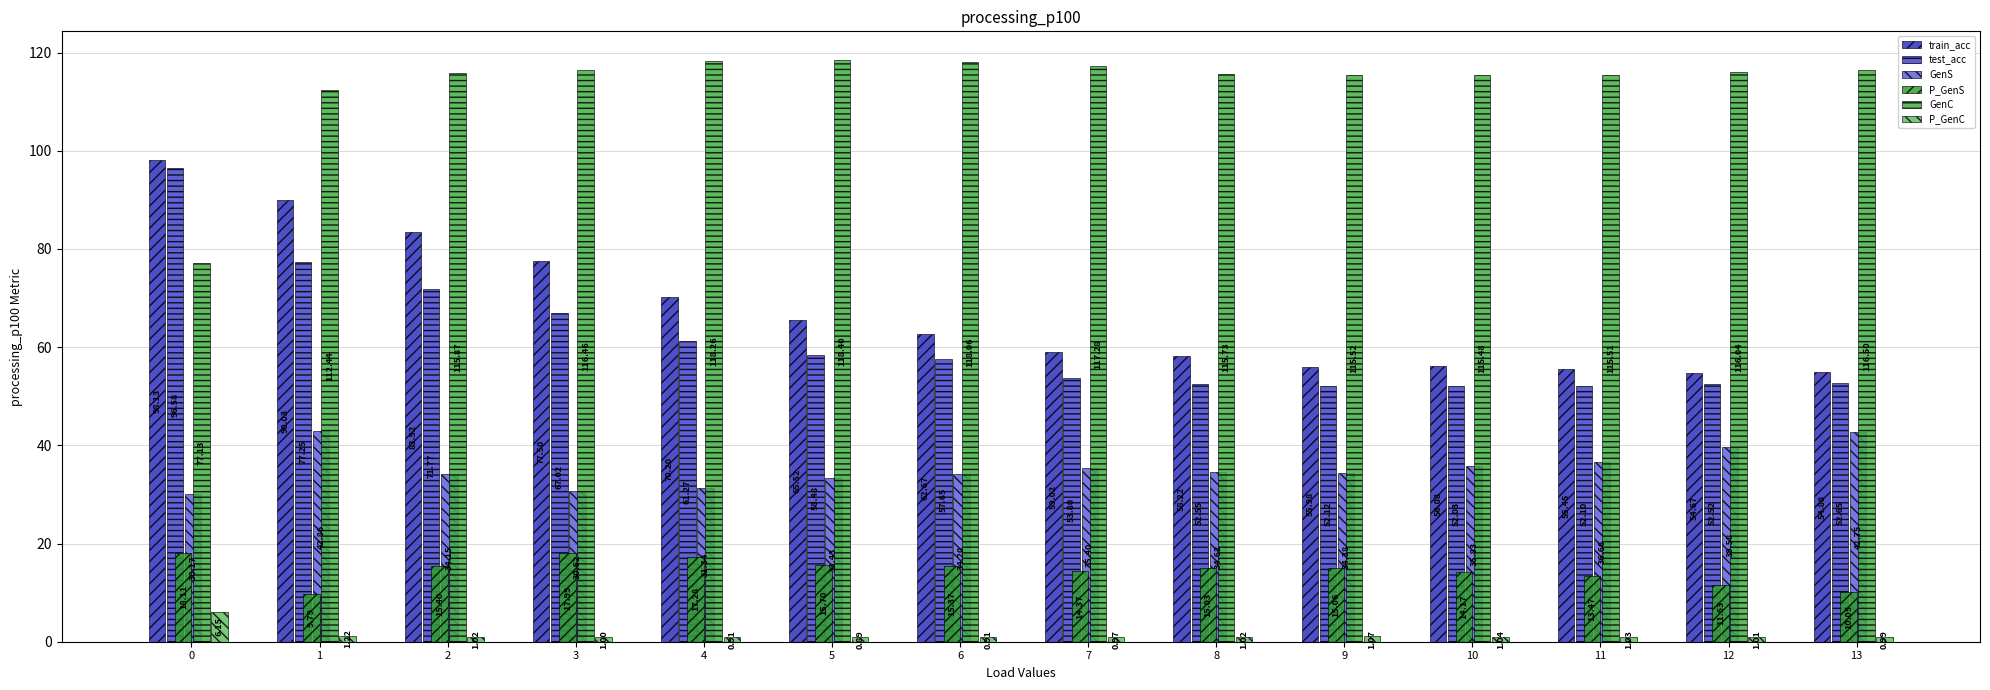

How many data points does each series have?

14